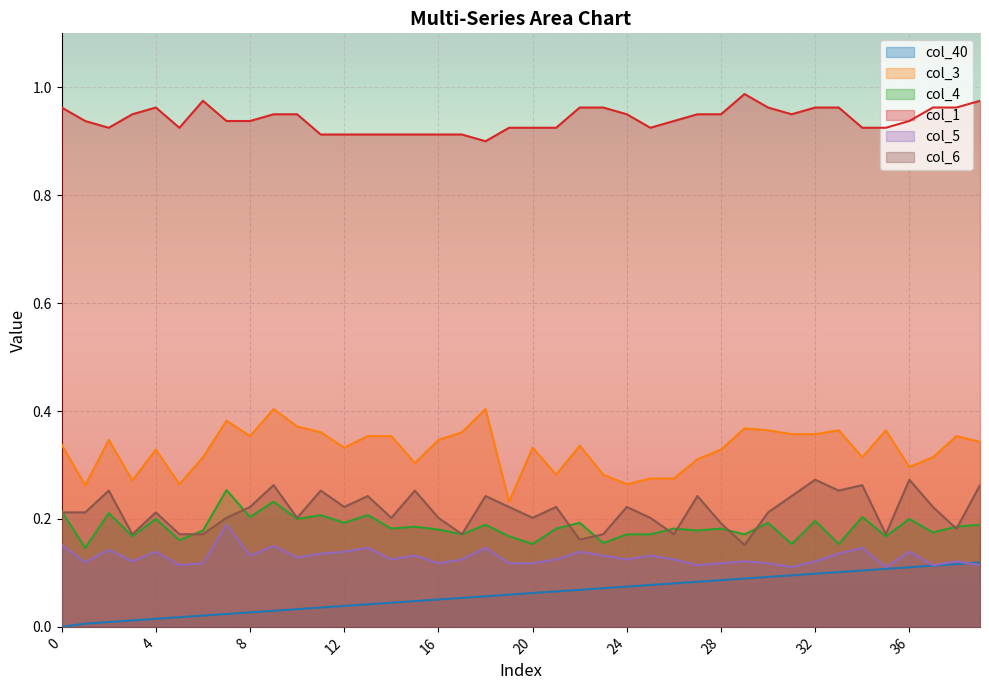

How many lines are shown in the chart?

6